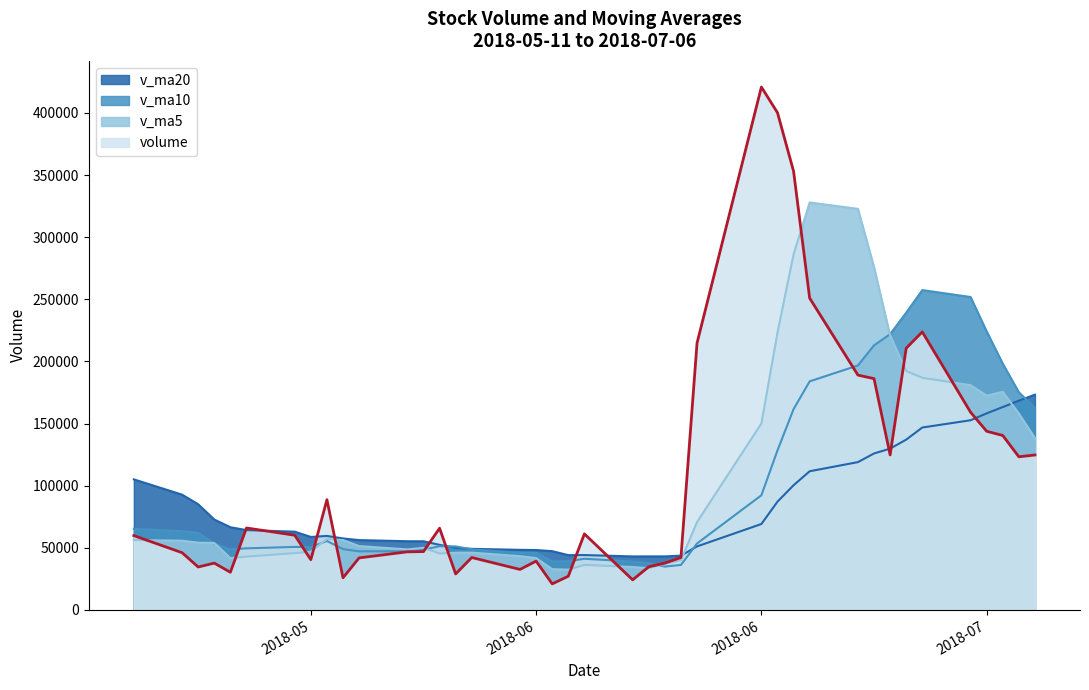

Is it true that v_ma20 equals 18916.6 at 2018-05-23?

False